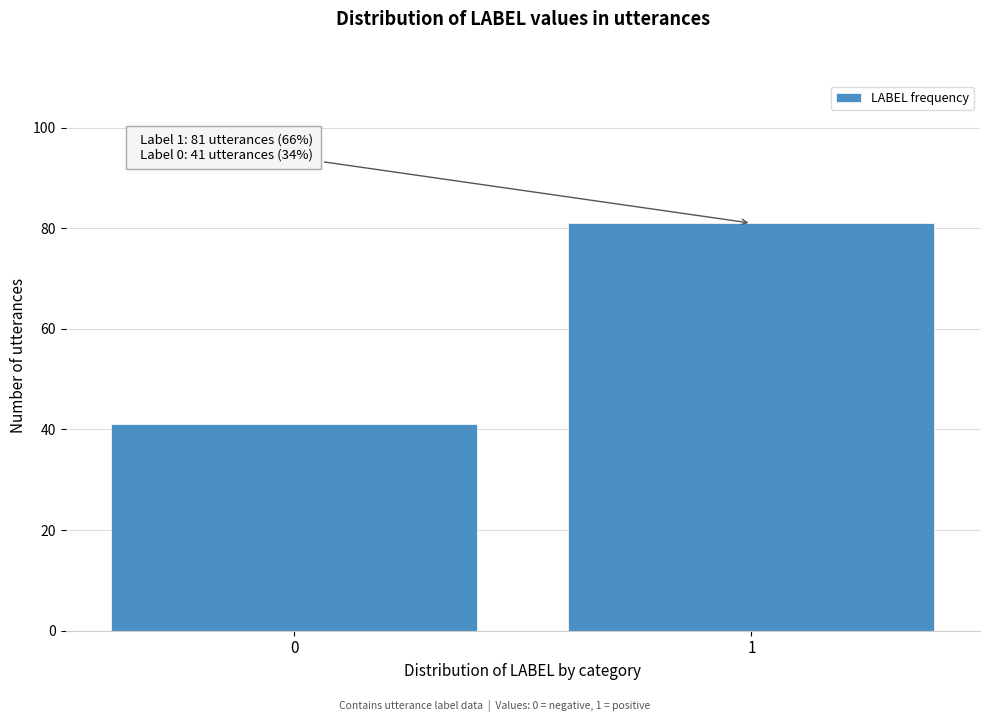

Reading left to right, transcribe all the data shown in this chart.

0=41	1=81